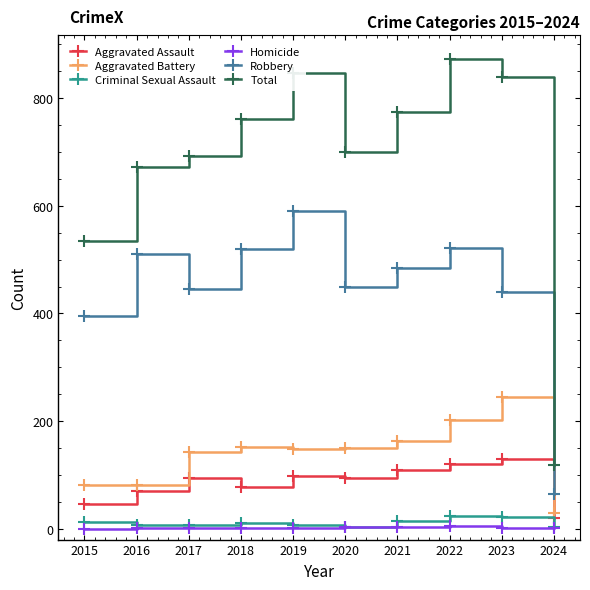

True or false: Robbery has a value of 212 at 2016.

False